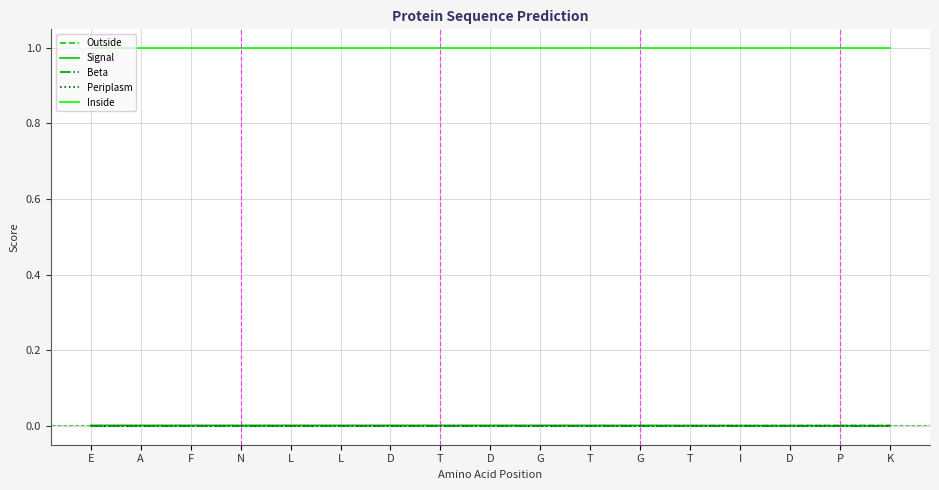

True or false: Outside and Inside cross at least once.

False